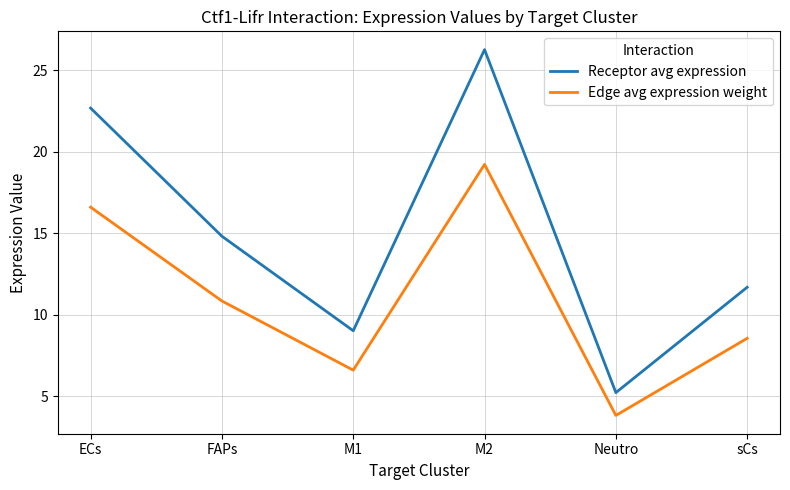

What is the sum of the Receptor avg expression values at M1 and M2?

35.3